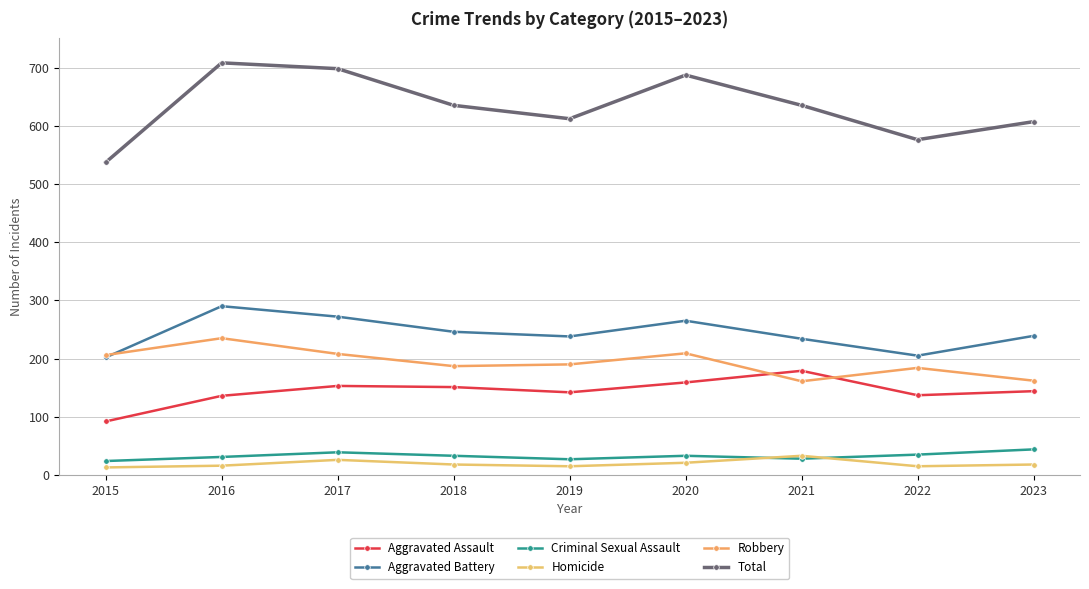

How many series are shown in this chart?

6